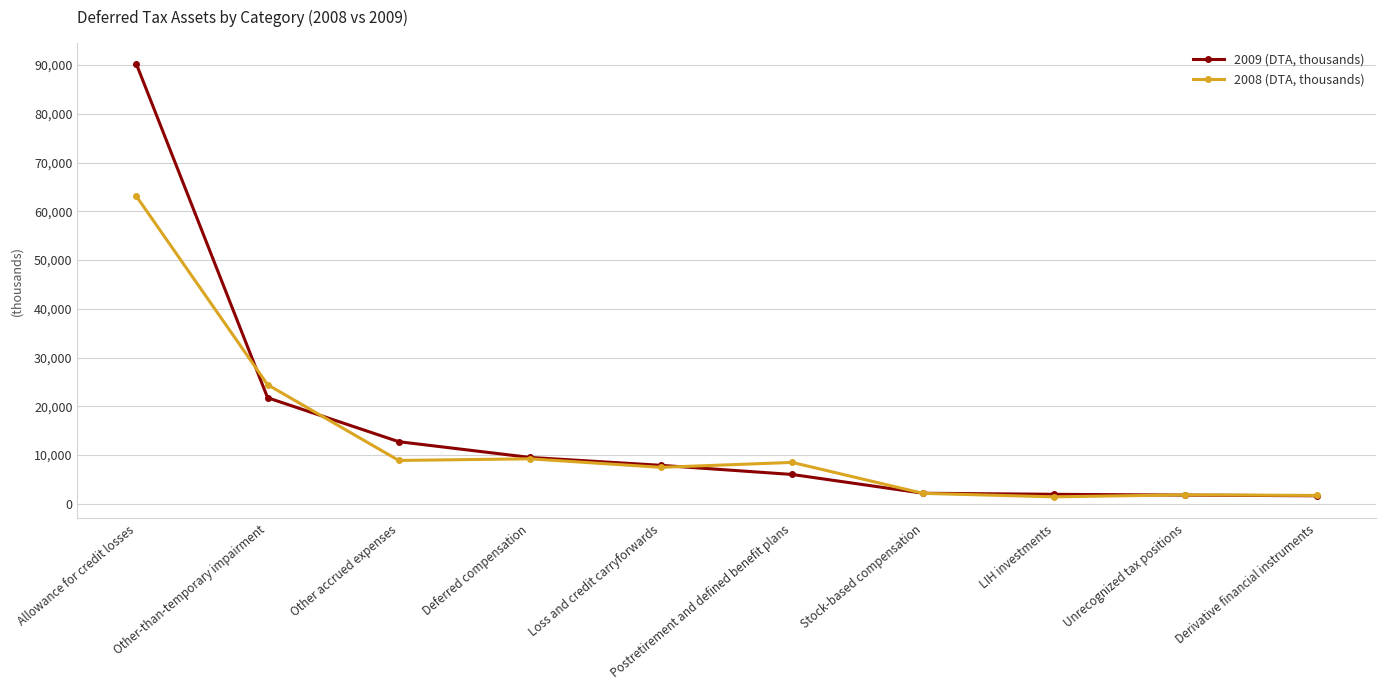

At which category is the sum across all series the highest?

Allowance for credit losses